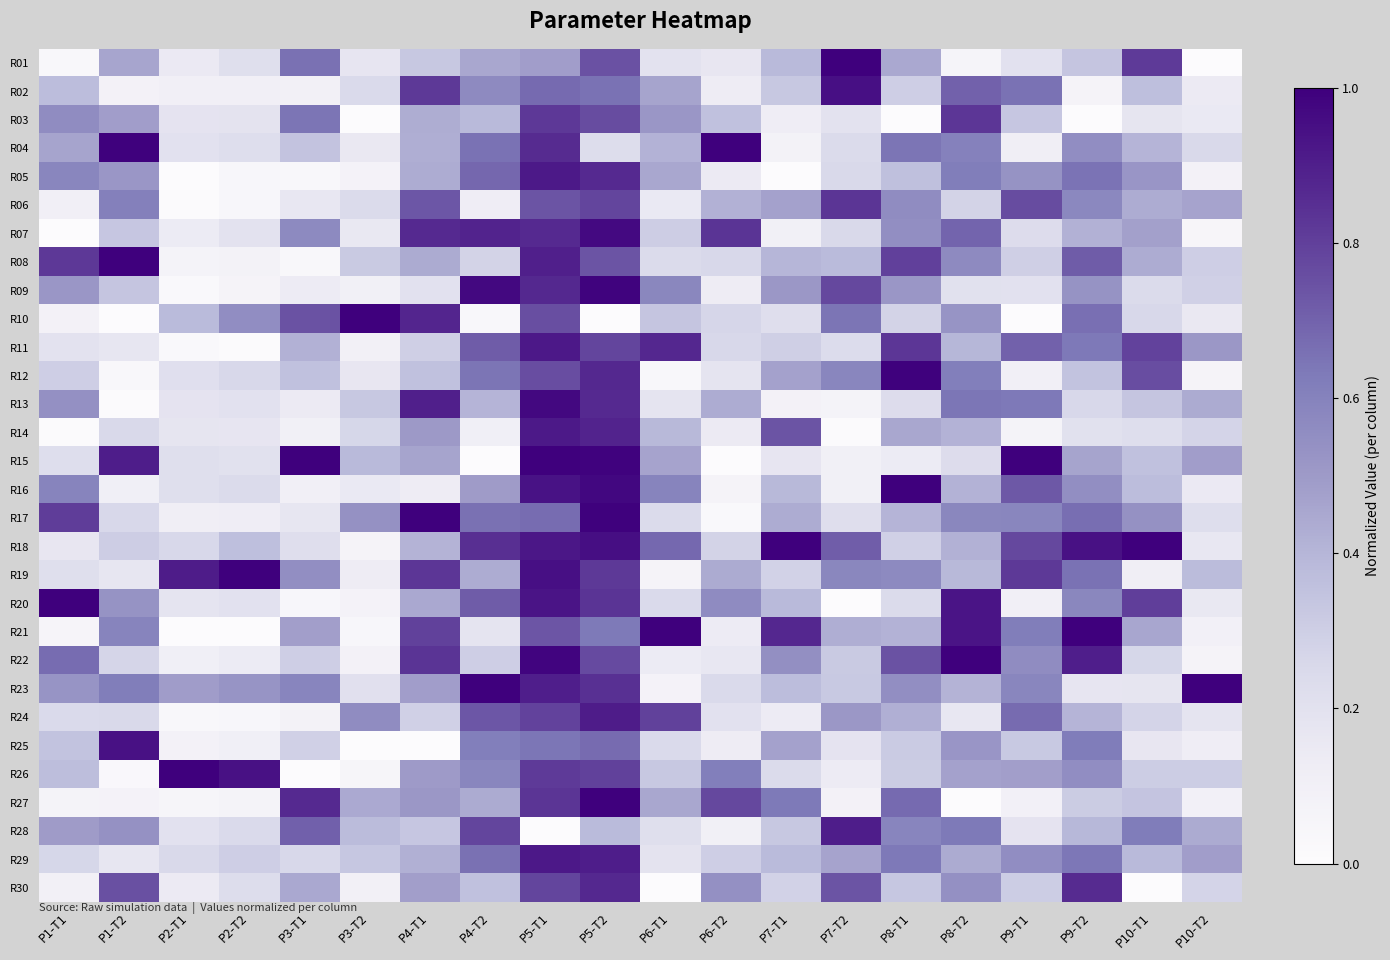

How many series are shown in this chart?

30